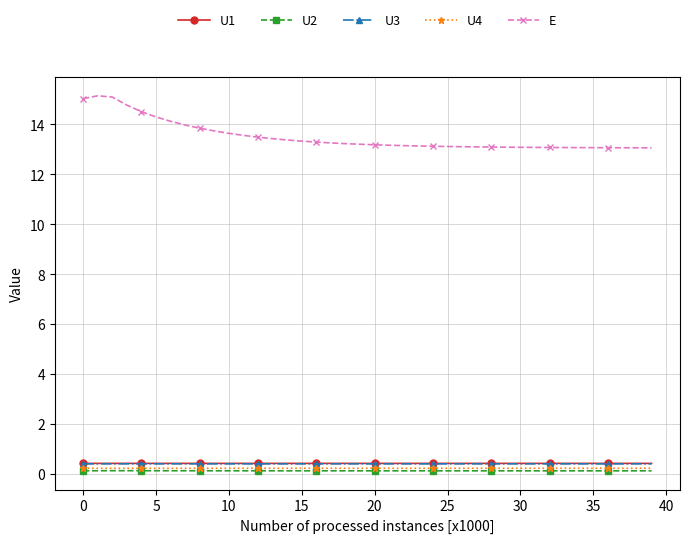

At how many categories does at least one series exceed 5?

40